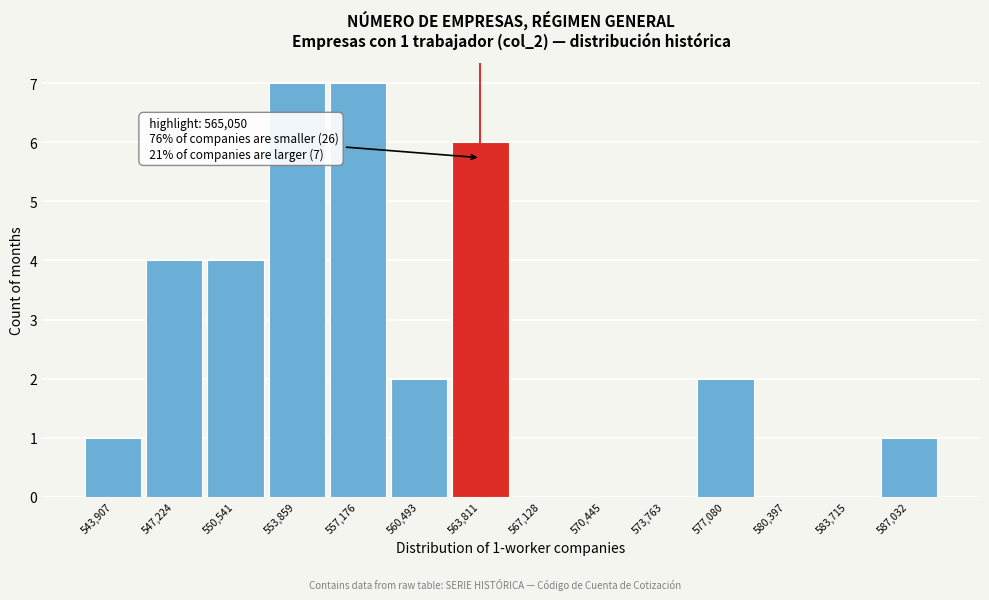

Reading right to left, what are all the values shown in this chart?

587,032=1	583,715=0	580,397=0	577,080=2	573,763=0	570,445=0	567,128=0	563,811=6	560,493=2	557,176=7	553,859=7	550,541=4	547,224=4	543,907=1